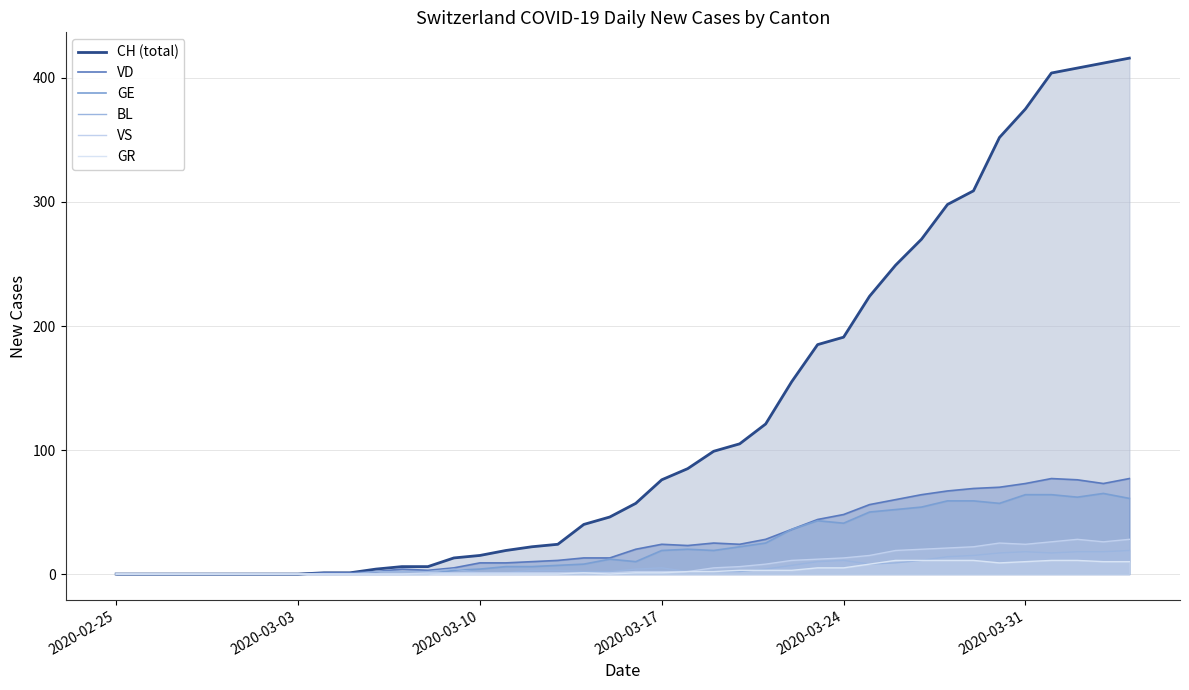

How many lines are shown in the chart?

6